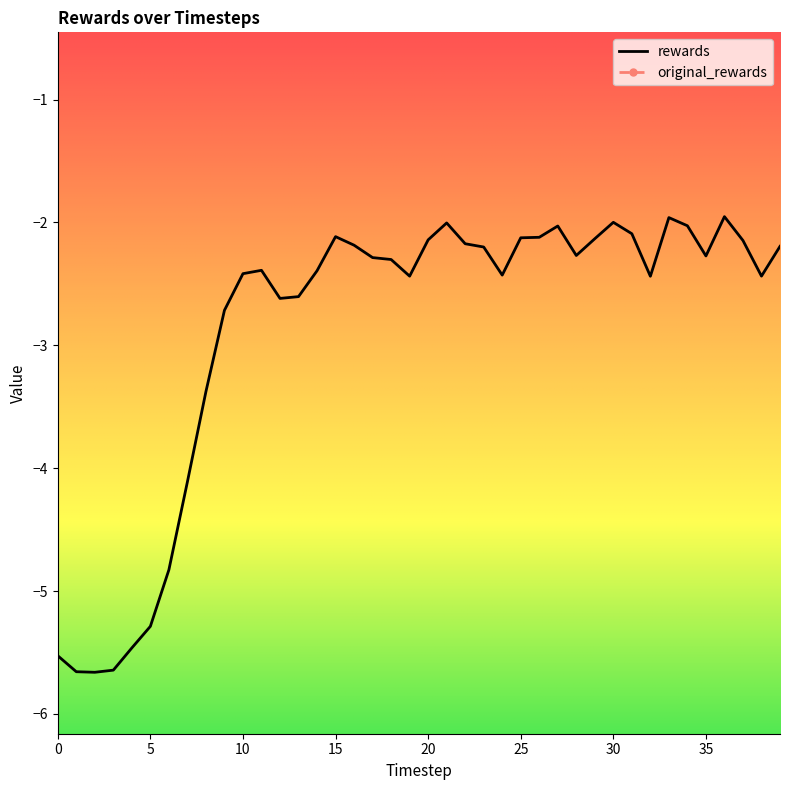

At which category is the sum across all series the highest?

36